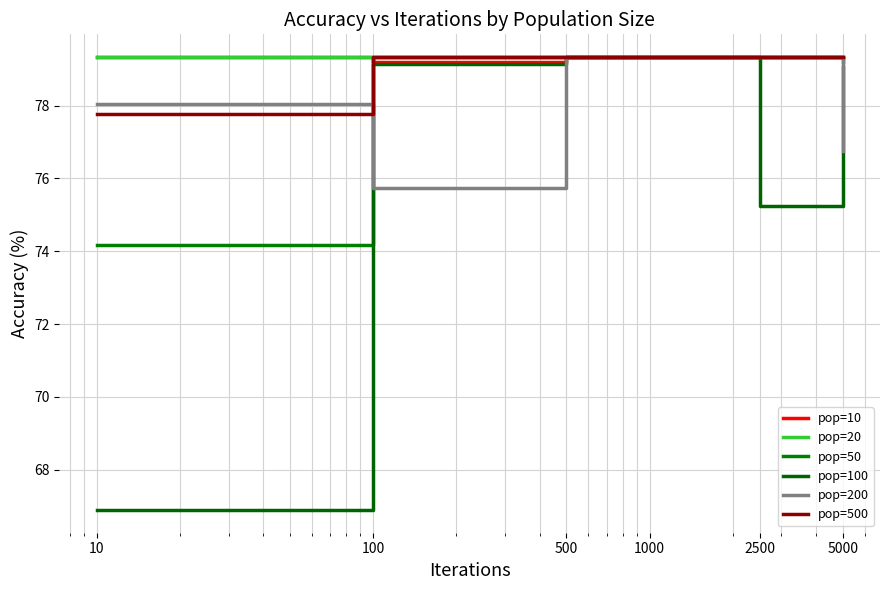

Reading right to left, extract all data points from this chart.

pop=10: 5000=79.2	2500=79.3	1000=79.3	500=79.3	100=79.2	10=79.3
pop=20: 5000=79.3	2500=79.3	1000=79.3	500=79.3	100=79.3	10=79.3
pop=50: 5000=79.3	2500=79.3	1000=79.3	500=79.3	100=79.3	10=74.2
pop=100: 5000=79.1	2500=75.3	1000=79.3	500=79.3	100=79.1	10=66.9
pop=200: 5000=76.8	2500=79.3	1000=79.3	500=79.3	100=75.7	10=78.0
pop=500: 5000=79.3	2500=79.3	1000=79.3	500=79.3	100=79.3	10=77.8